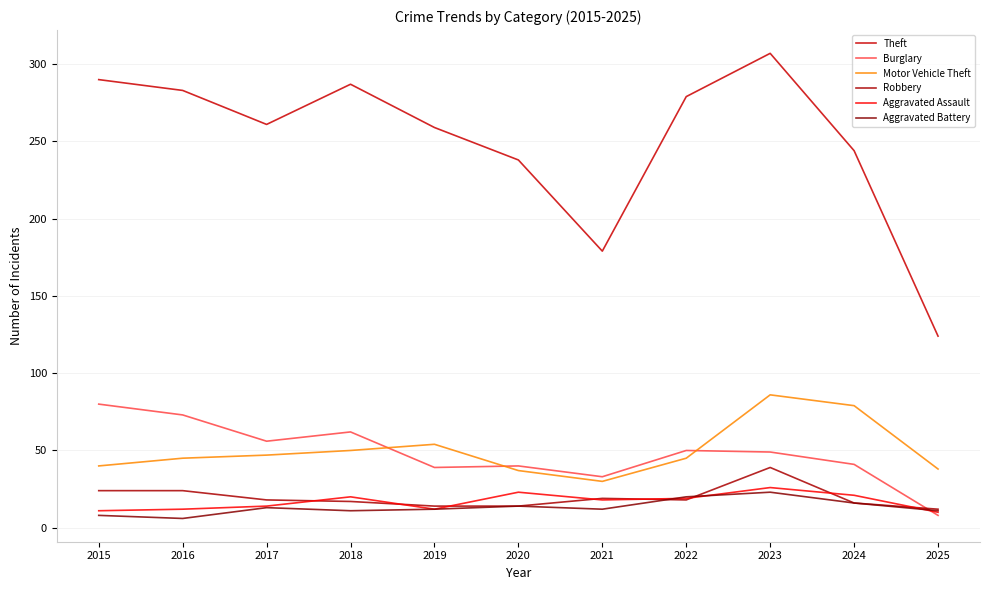

True or false: Robbery and Motor Vehicle Theft intersect in this chart.

False